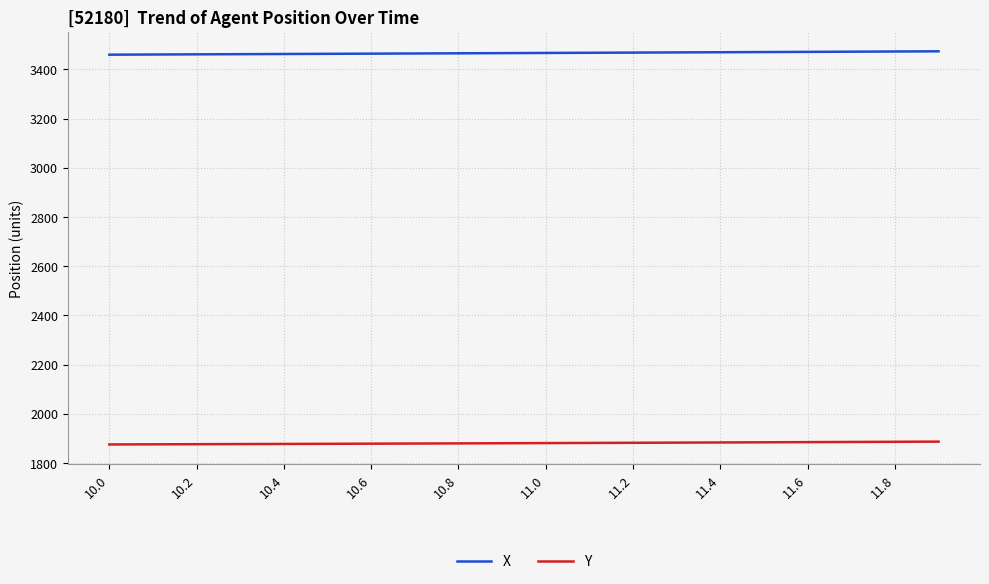

True or false: X and Y intersect in this chart.

False